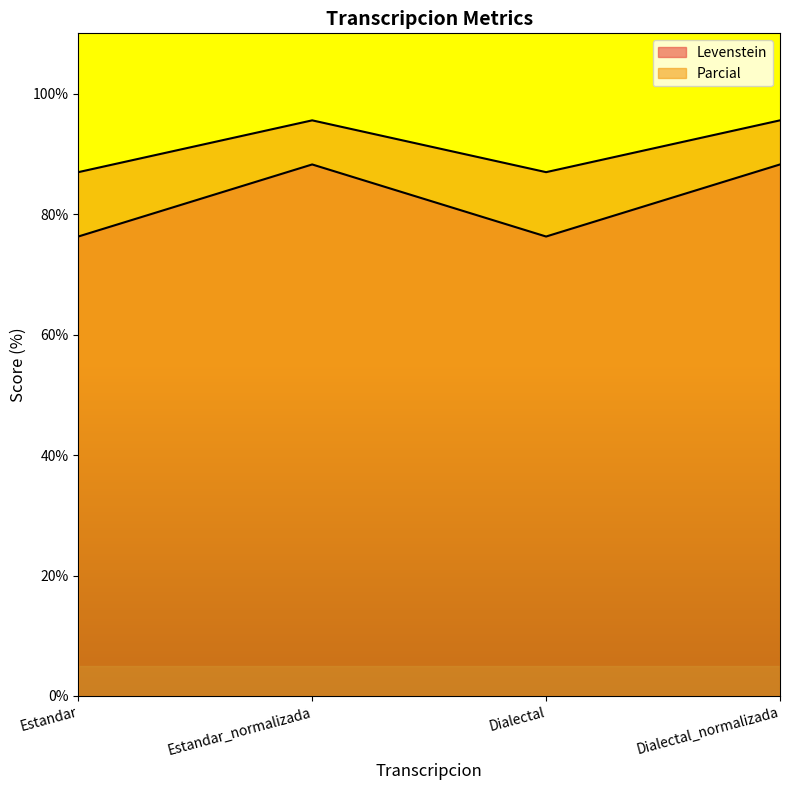

The value of Parcial at Estandar is 87.0. True or false?

True